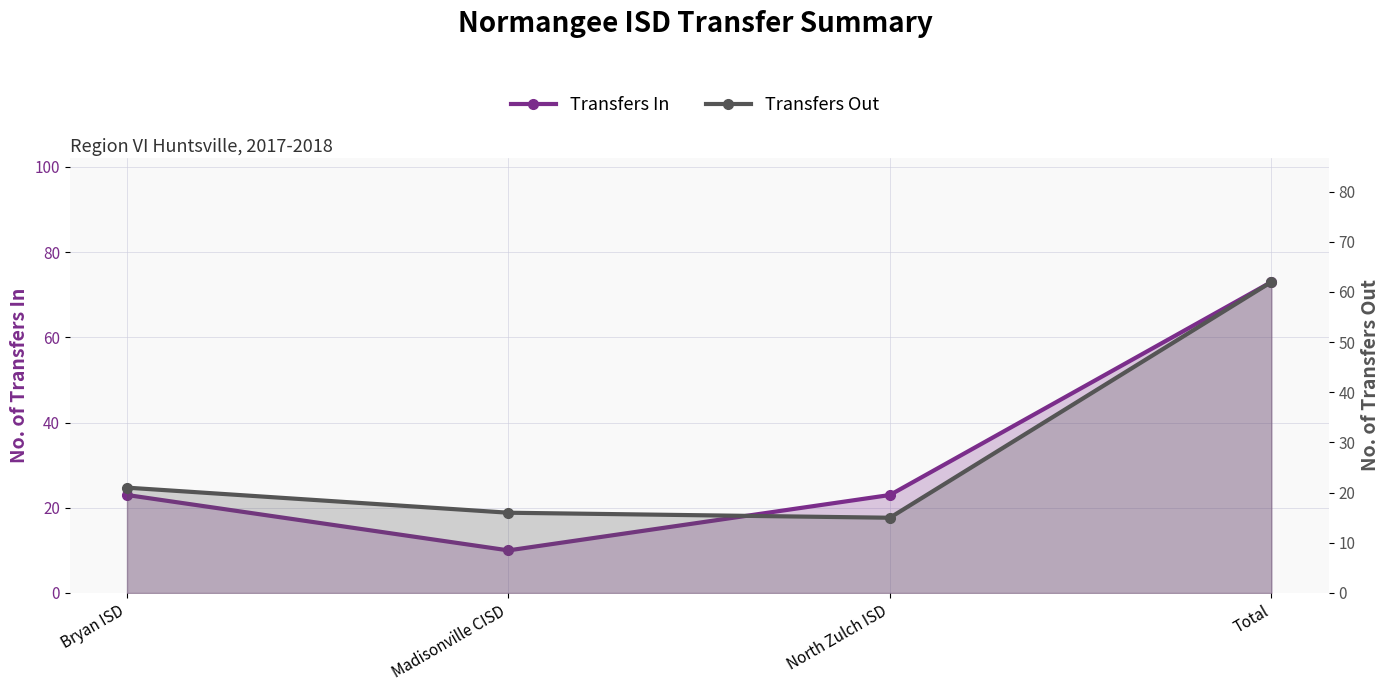

What is the total value across all series at Total?

135